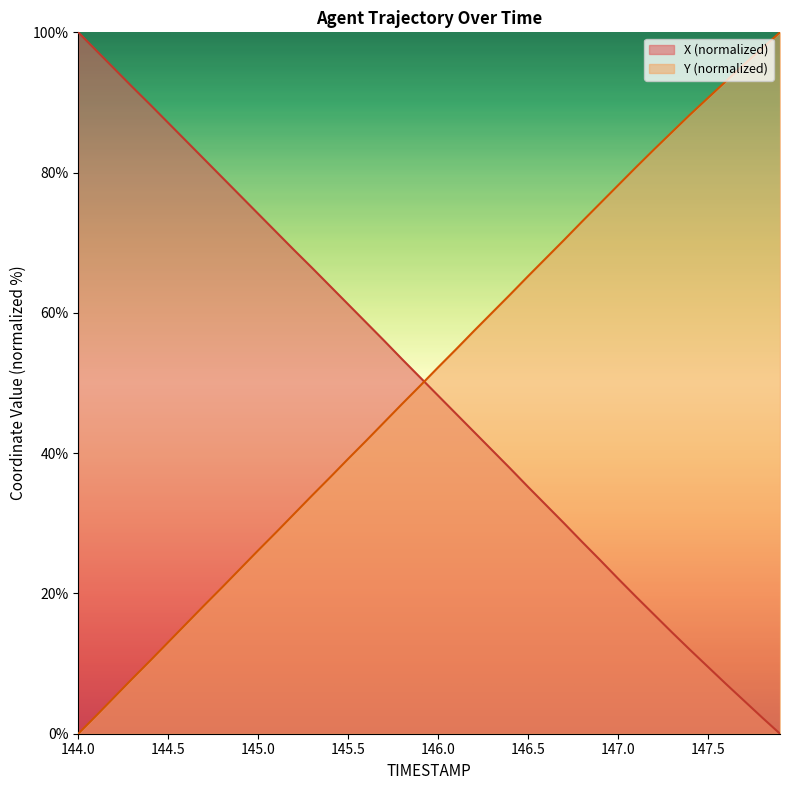

Which series has the widest spread of values?

X